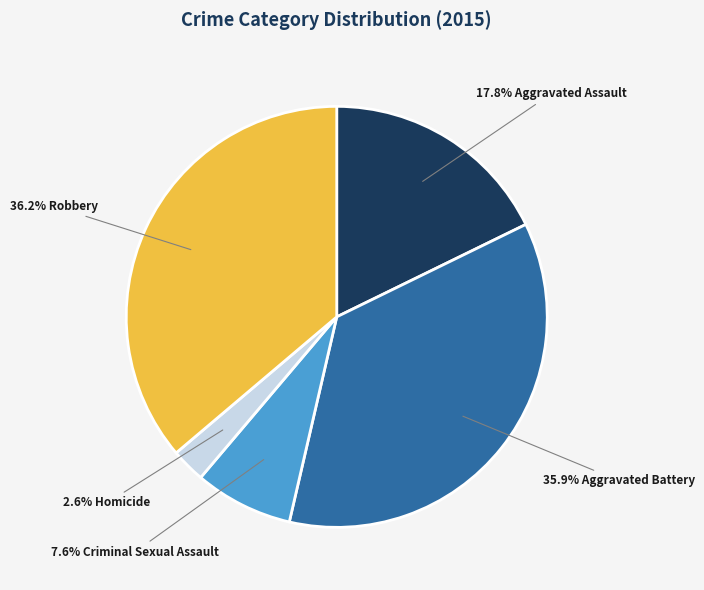

Is there any slice that represents more than half of the pie?

No